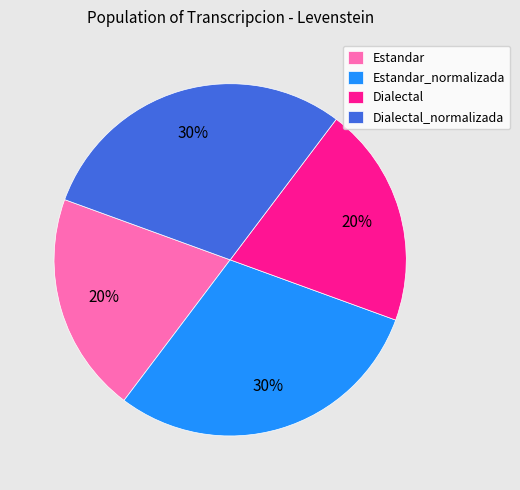

What percentage is the Estandar slice, to the nearest percent?

20%